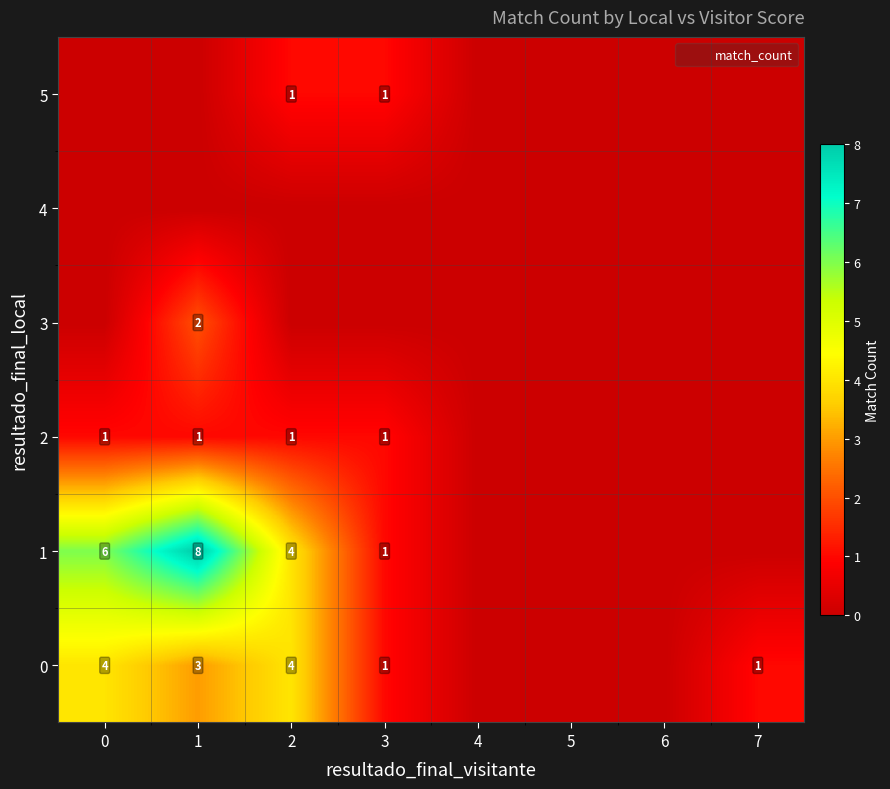

True or false: 2 has a value of -1 at 5.

False